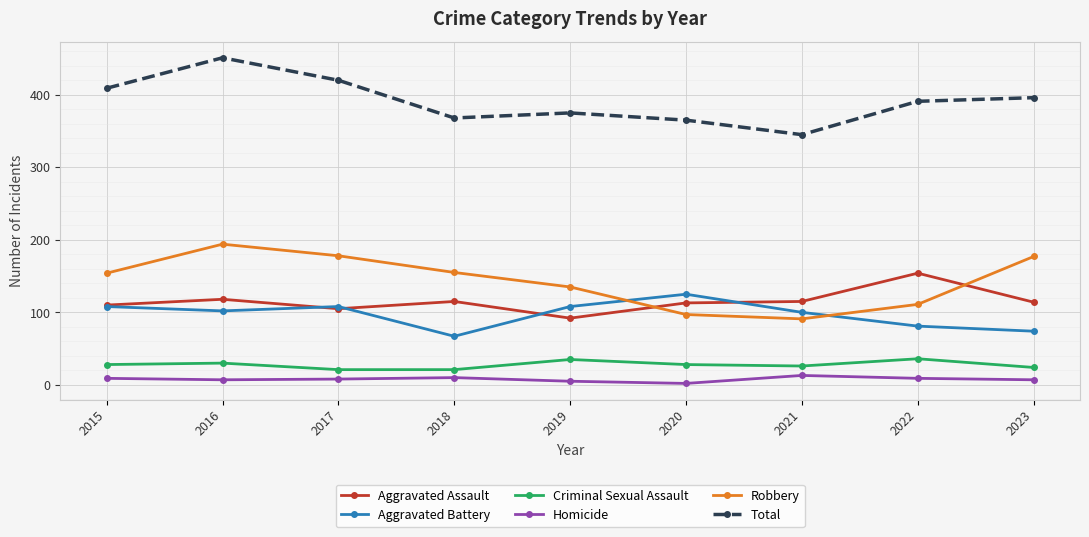

Read the Homicide value at 2018, to the nearest 10.

10